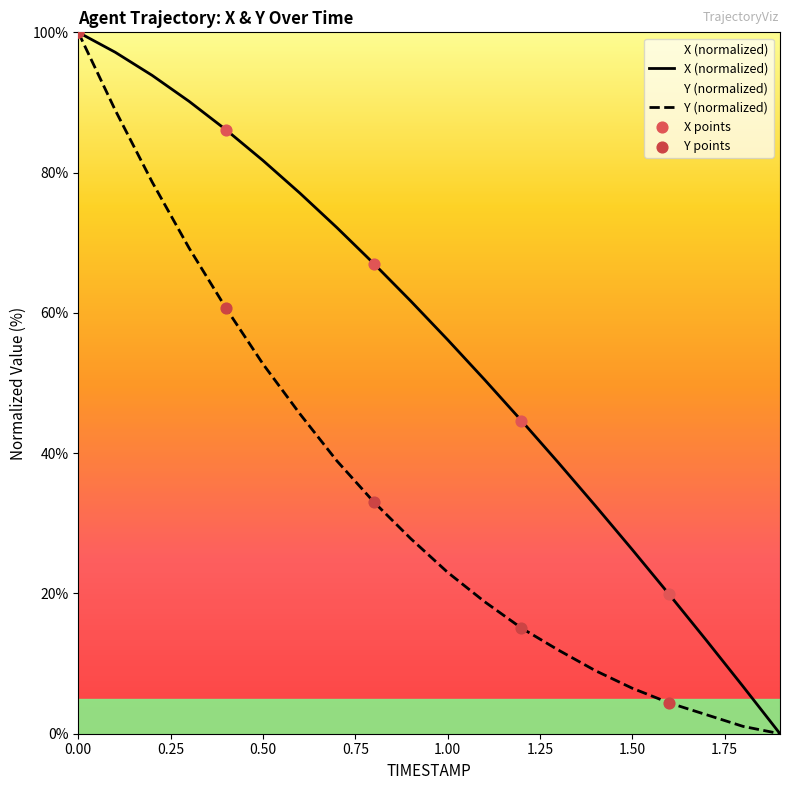

What are all the series names shown in the legend?

X, Y